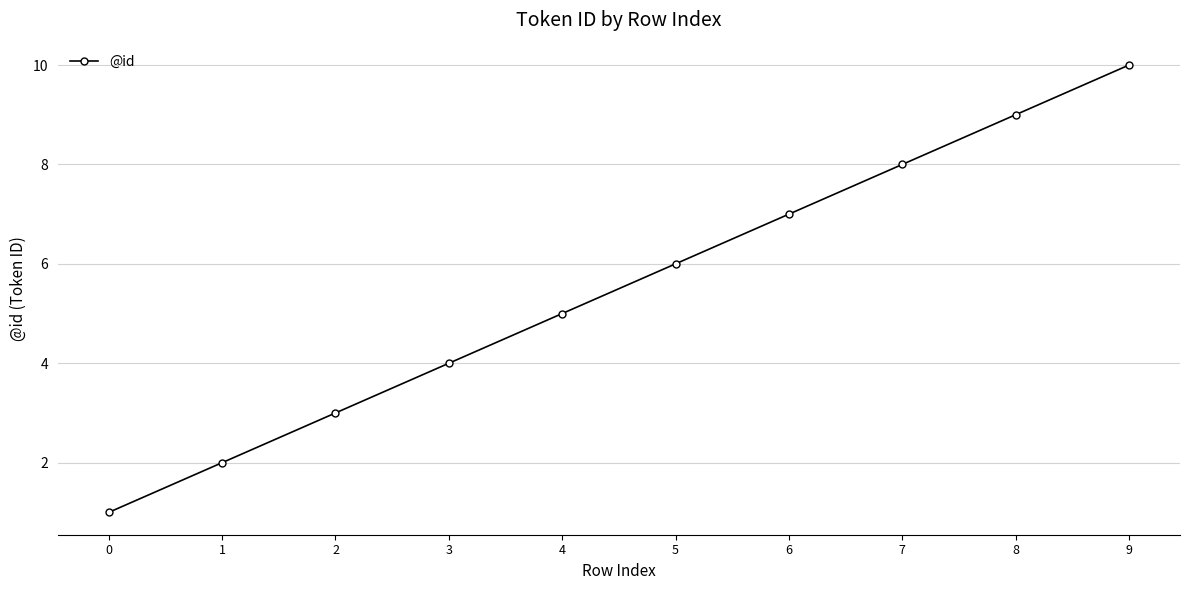

Reading right to left, what are all the values shown in this chart?

9=10	8=9	7=8	6=7	5=6	4=5	3=4	2=3	1=2	0=1